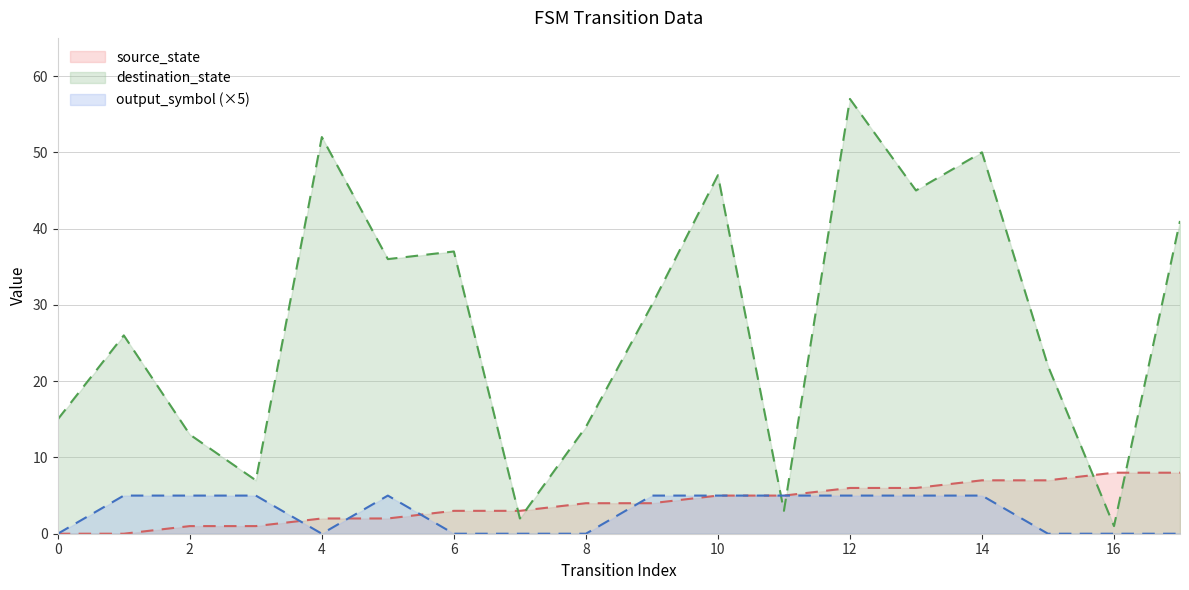

Is it true that destination_state equals 30 at 9?

True